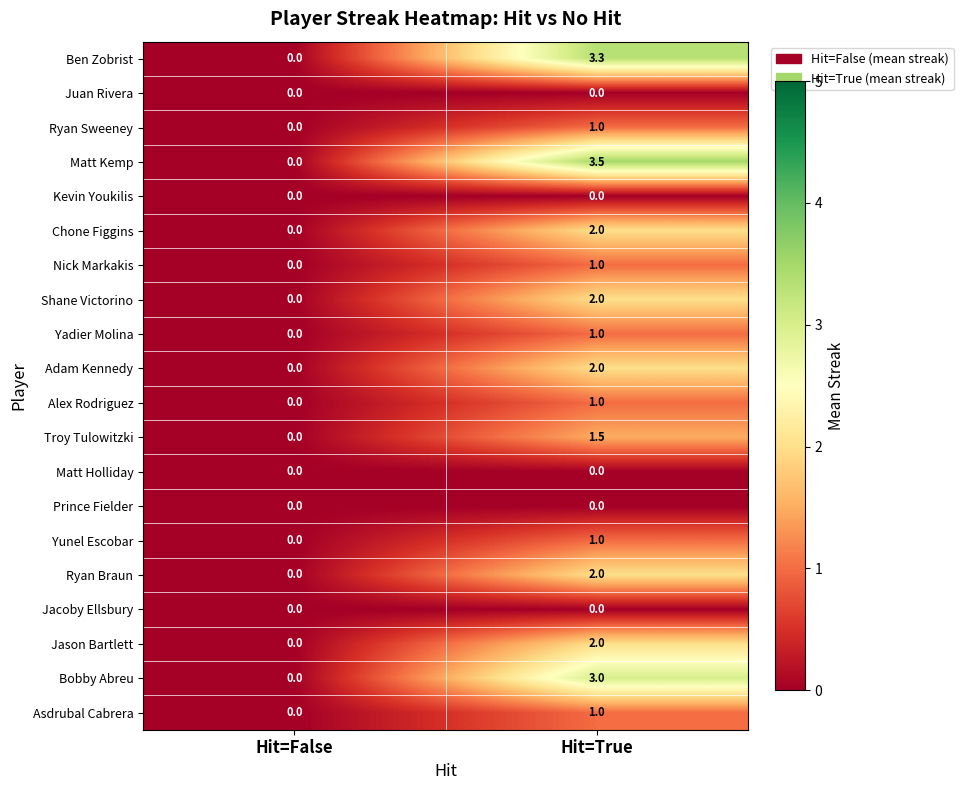

What is the difference between the maximum and minimum values in the Ryan Braun series?

2.0